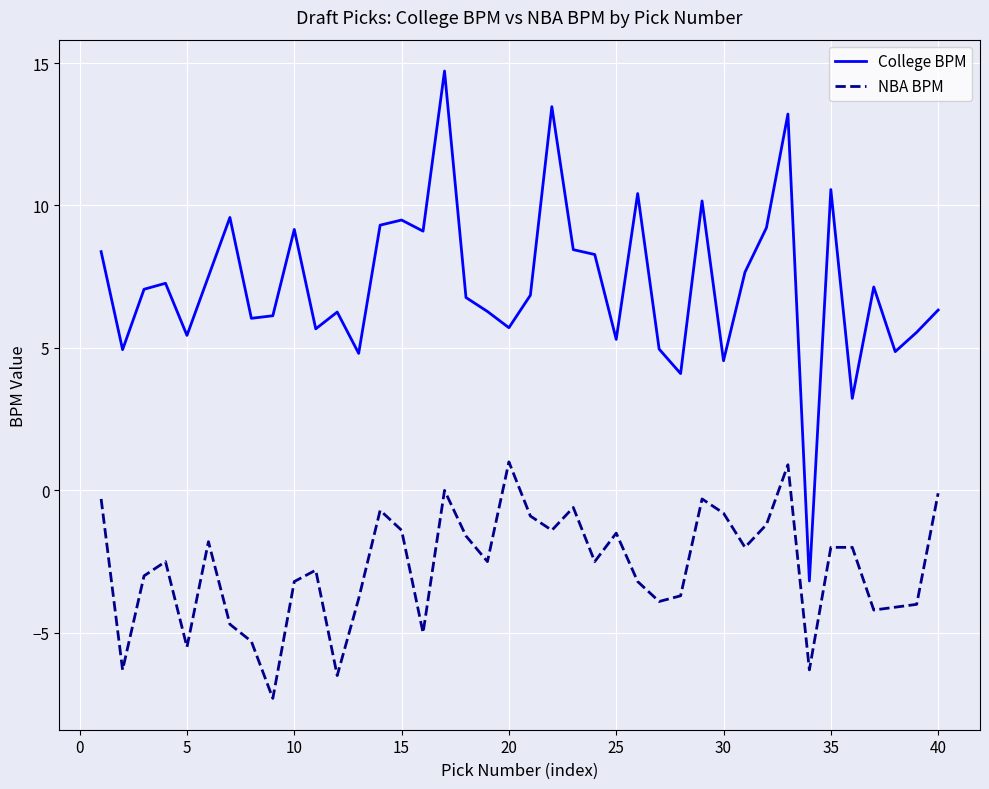

True or false: NBA BPM and College BPM cross at least once.

False